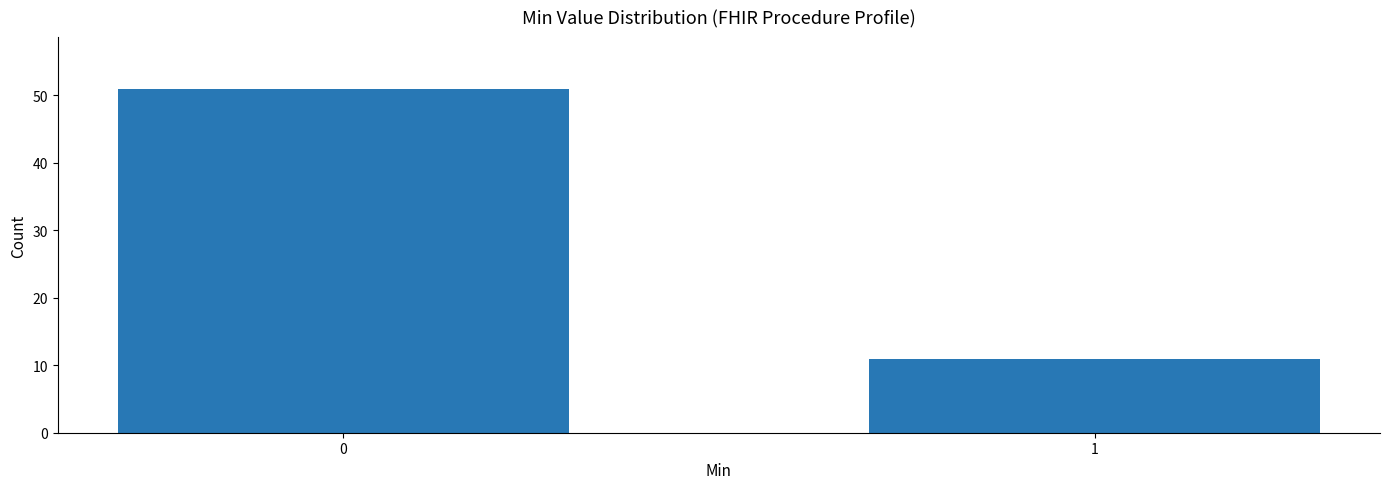

Reading right to left, extract all data points from this chart.

1=11	0=51